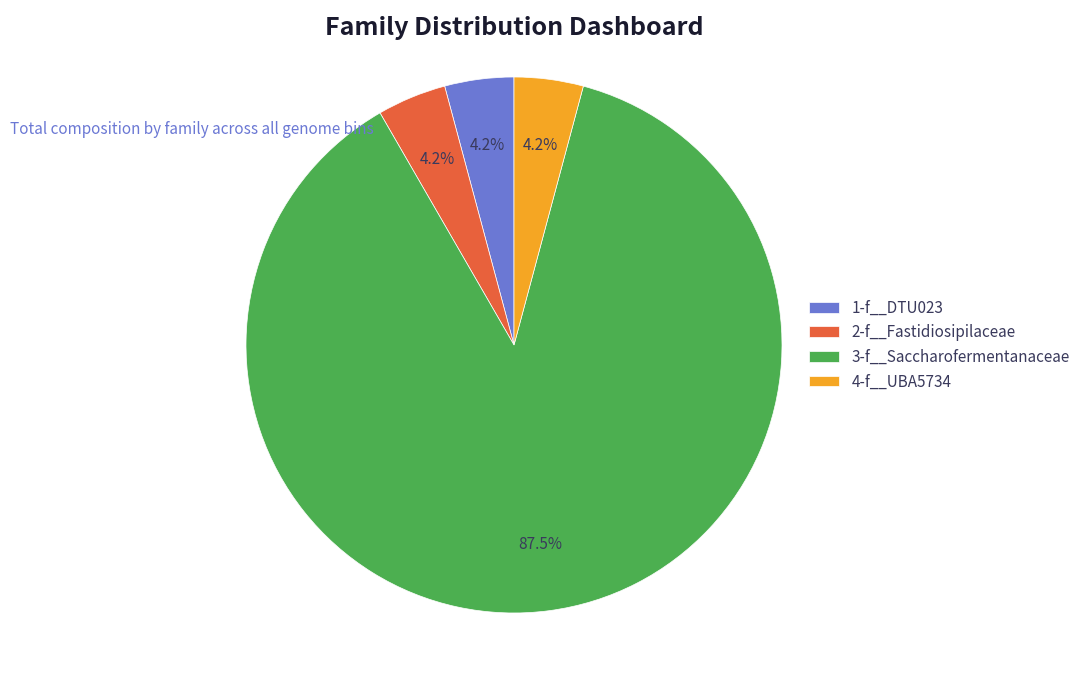

How many segments does this pie chart have?

4